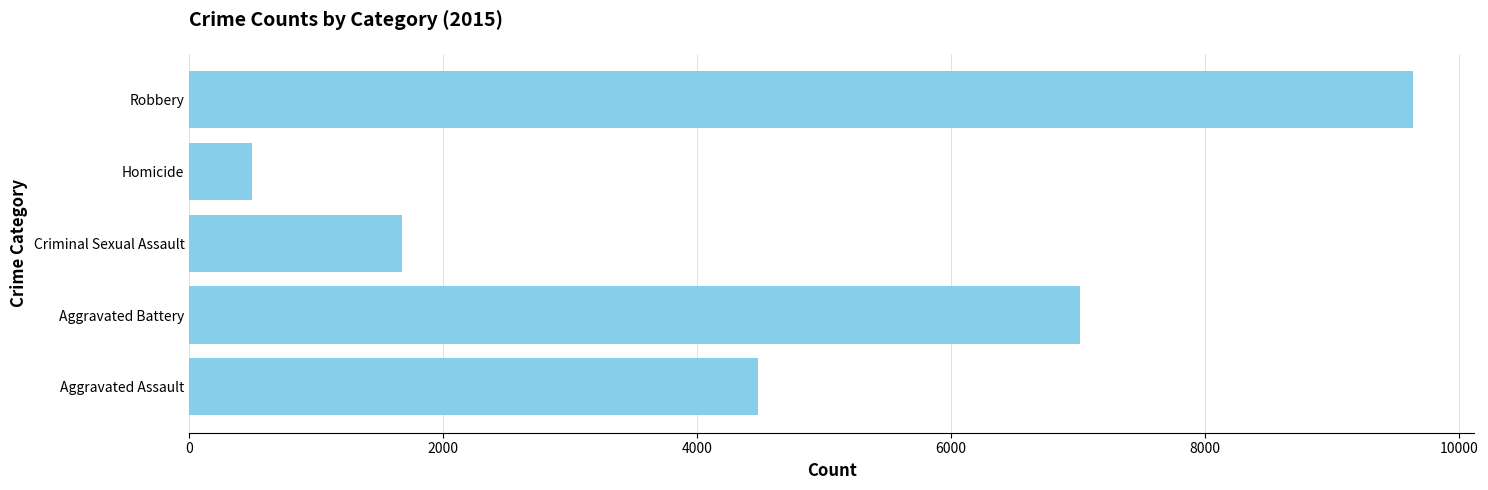

What is the difference between the second highest and minimum values?

6522